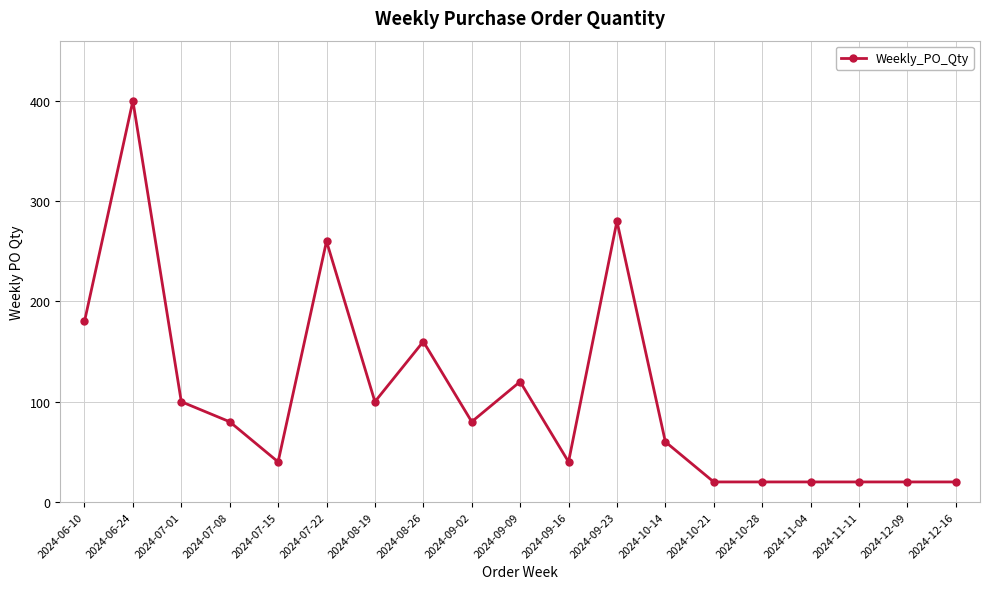

How many data points are less than 80?

9